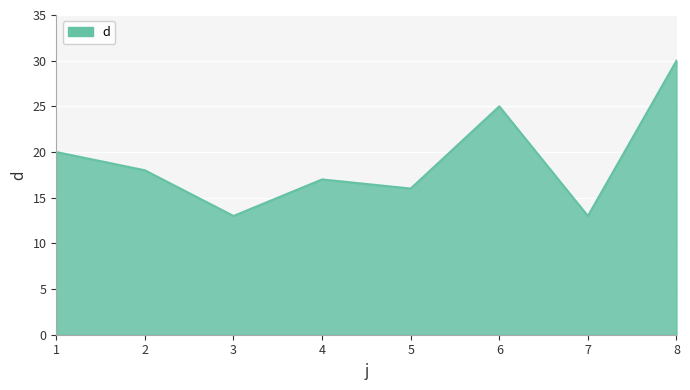

Reading left to right, extract all data points from this chart.

1=20	2=18	3=13	4=17	5=16	6=25	7=13	8=30